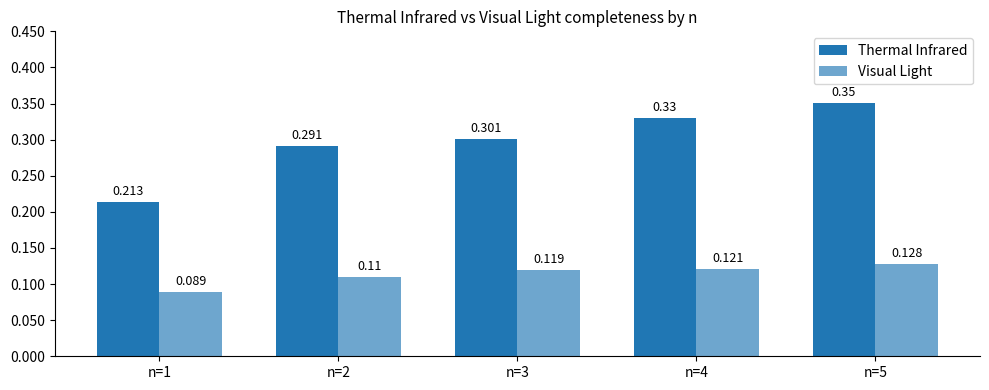

Reading left to right, list all the values displayed in this chart.

Thermal Infrared: n=1=0.2	n=2=0.3	n=3=0.3	n=4=0.3	n=5=0.4
Visual Light: n=1=0.1	n=2=0.1	n=3=0.1	n=4=0.1	n=5=0.1